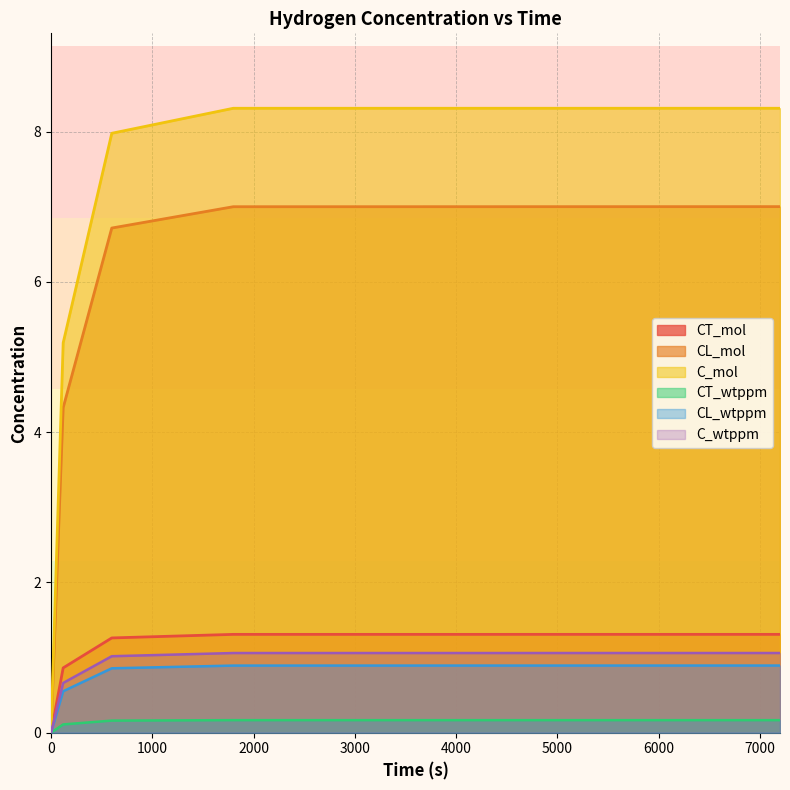

Does the chart display data point markers on the line(s)?

No